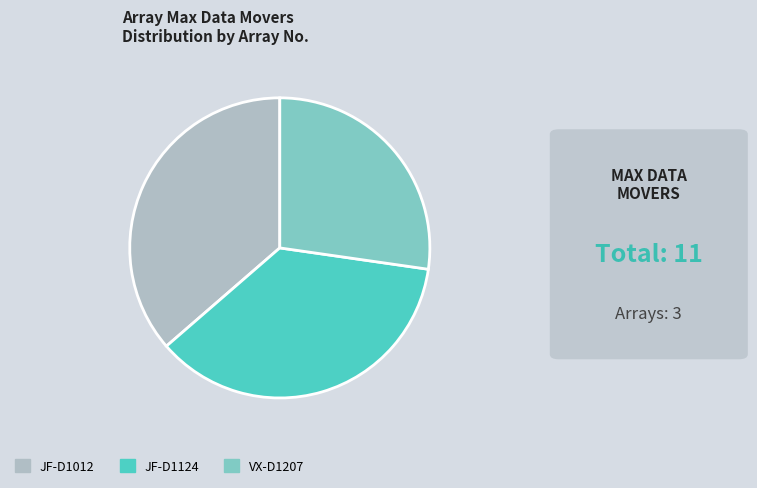

How many slices are in this pie chart?

3